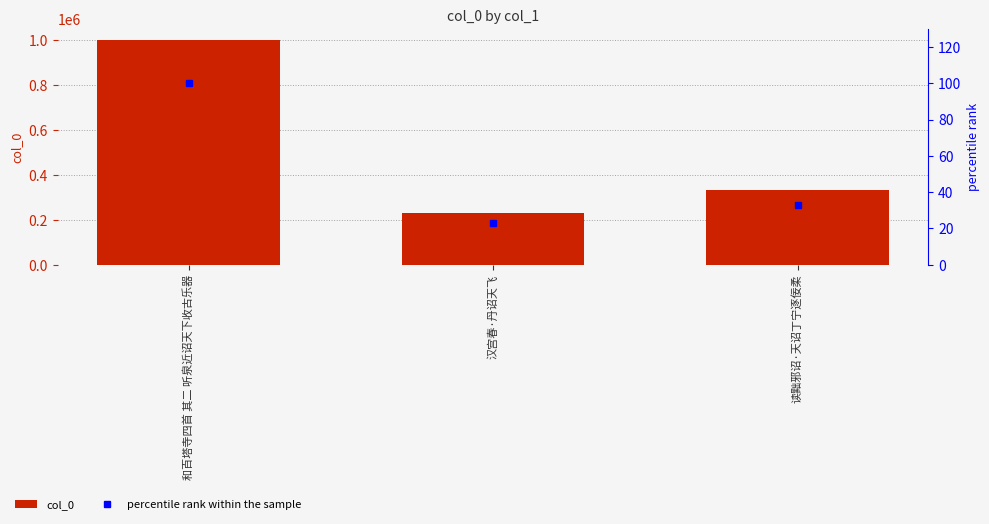

Count the number of categories in the chart.

3